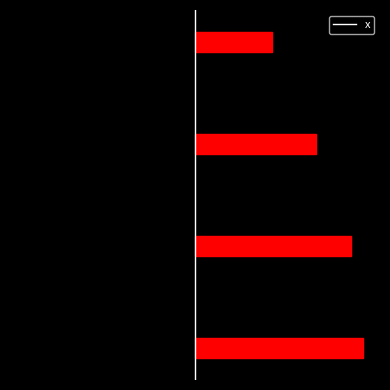

Read the value at 1.

1.0